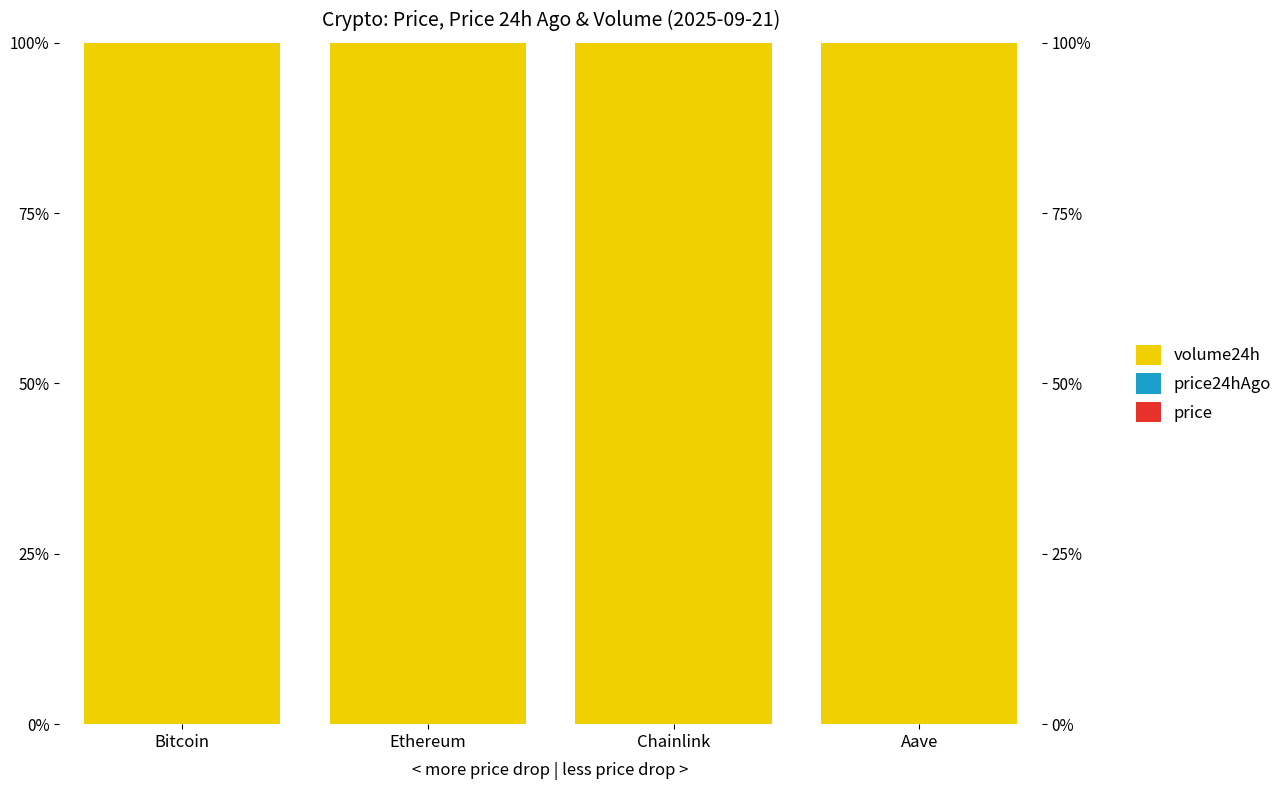

At Chainlink, list the series in order from largest to smallest.

volume24h, price24hAgo, price